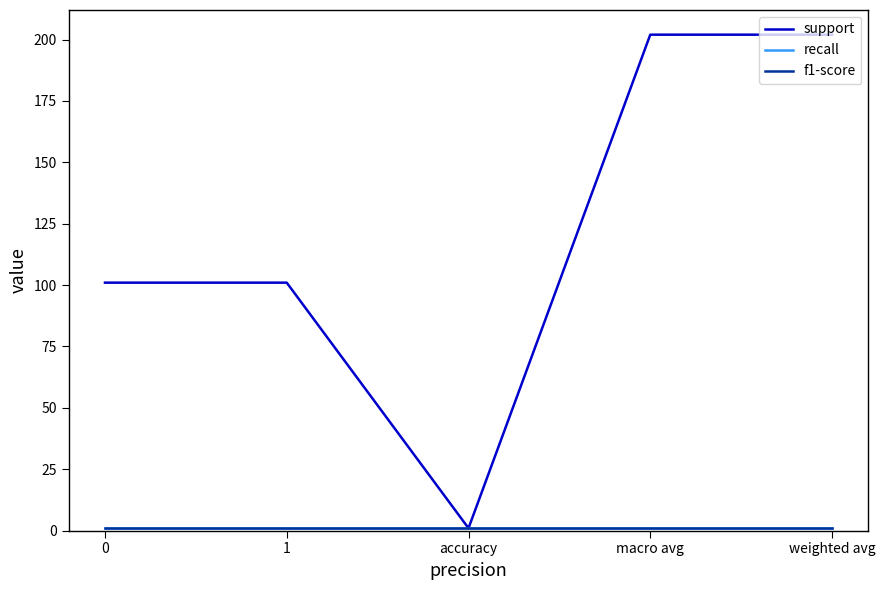

True or false: support and f1-score cross at least once.

False